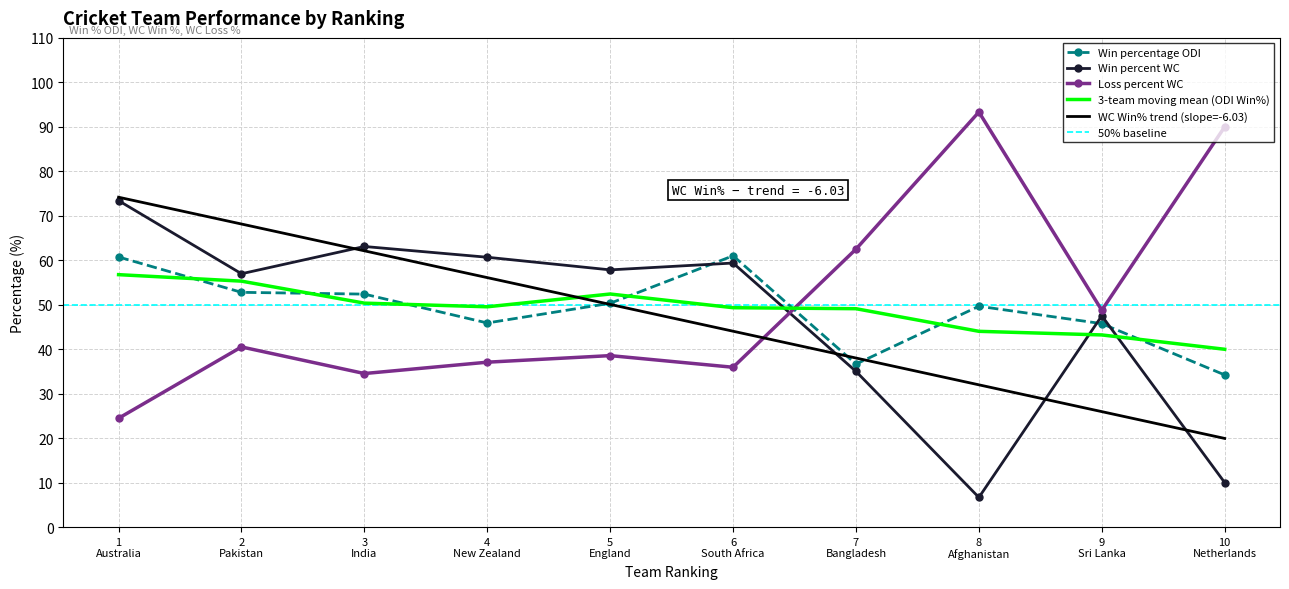

What is the average value of the Win_percentage_ODI series?

48.9